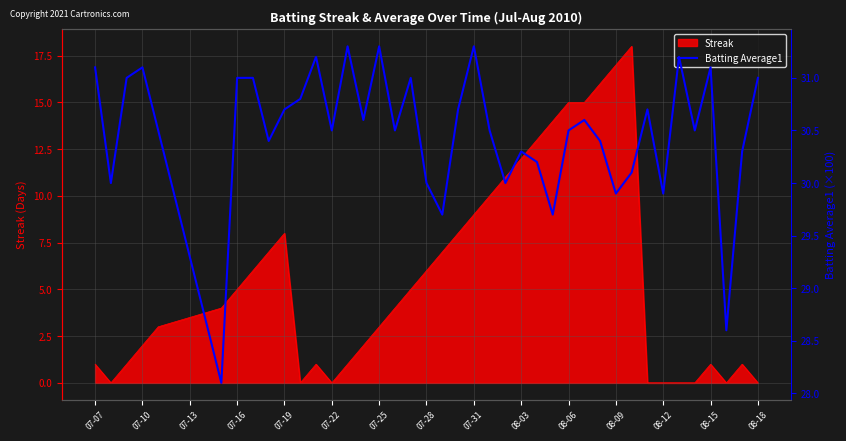

How many values are below 30?

6